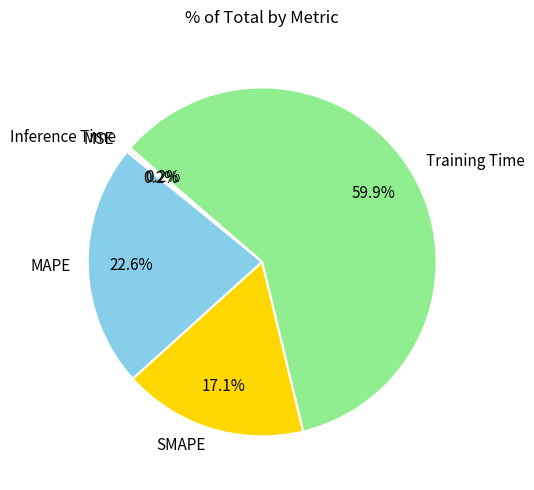

Is Training Time the majority of the pie?

Yes